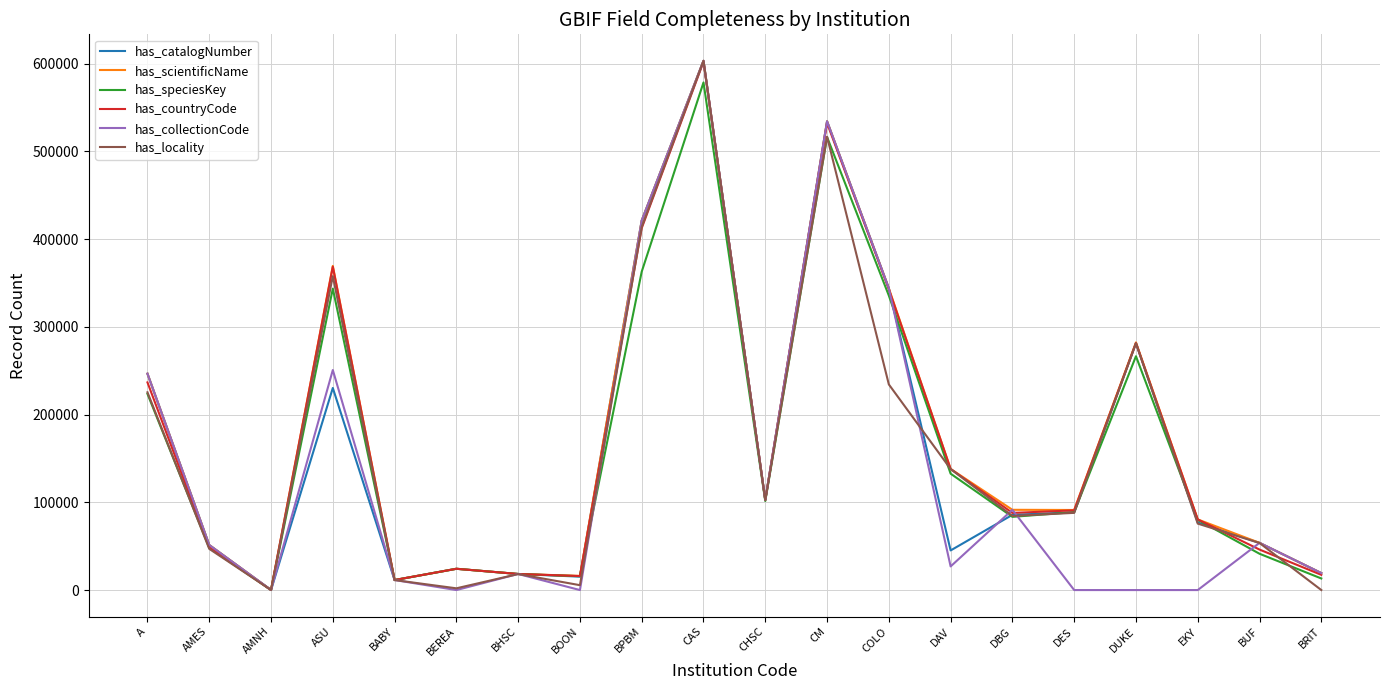

At which category does the chart reach its peak across all series?

CAS